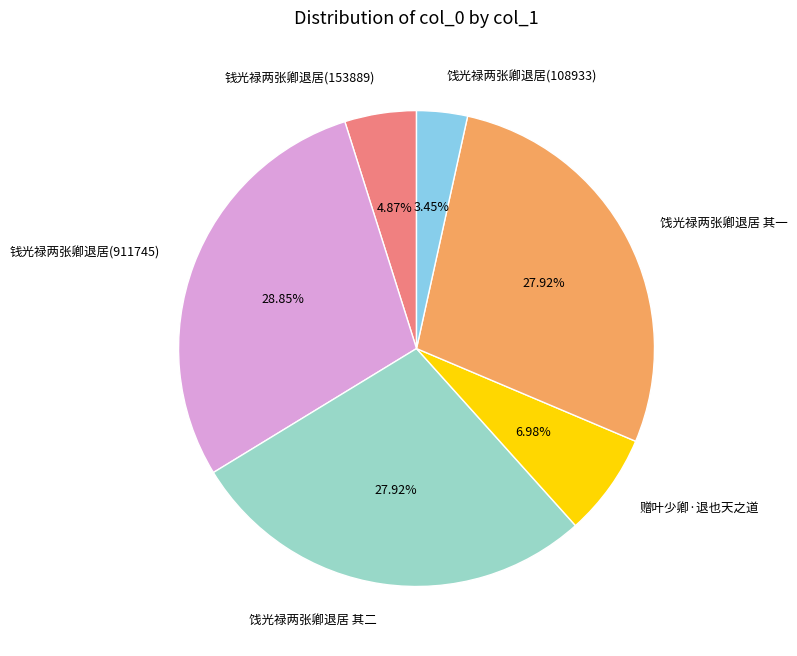

What percentage is the 饯光禄两张卿退居 其二 slice, to the nearest percent?

28%